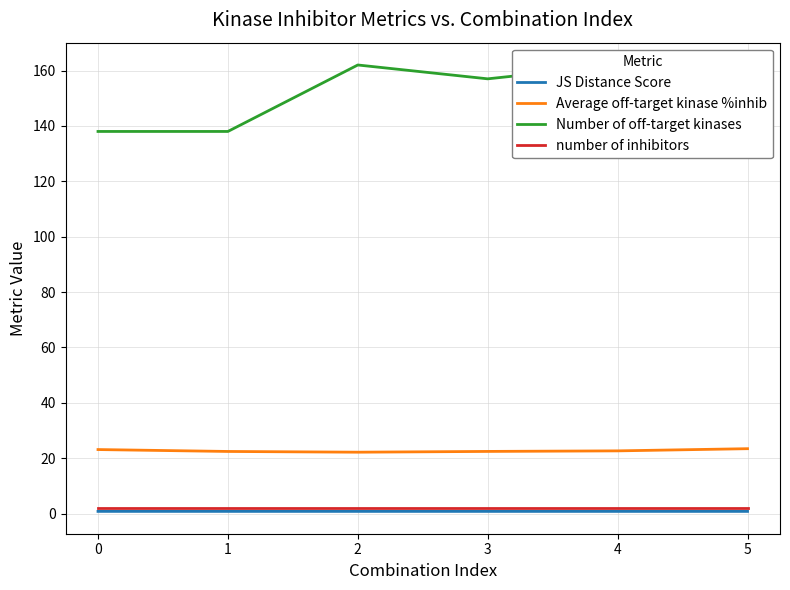

Count the JS Distance Score values in the range 0 to 1.

6